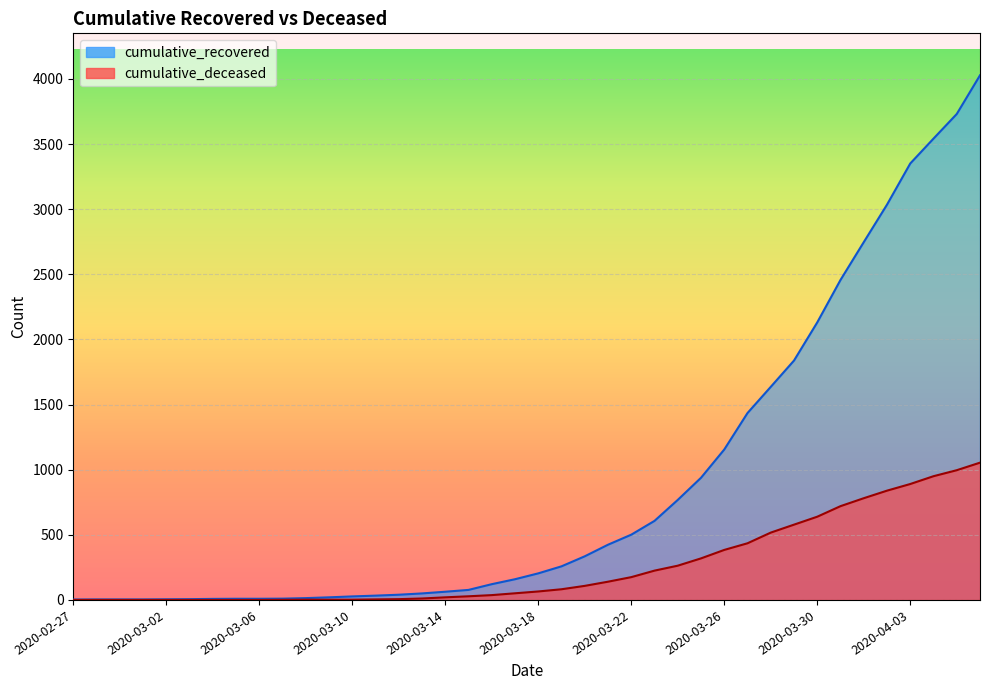

Which category has the lowest value in the cumulative_deceased series?

2020-02-27